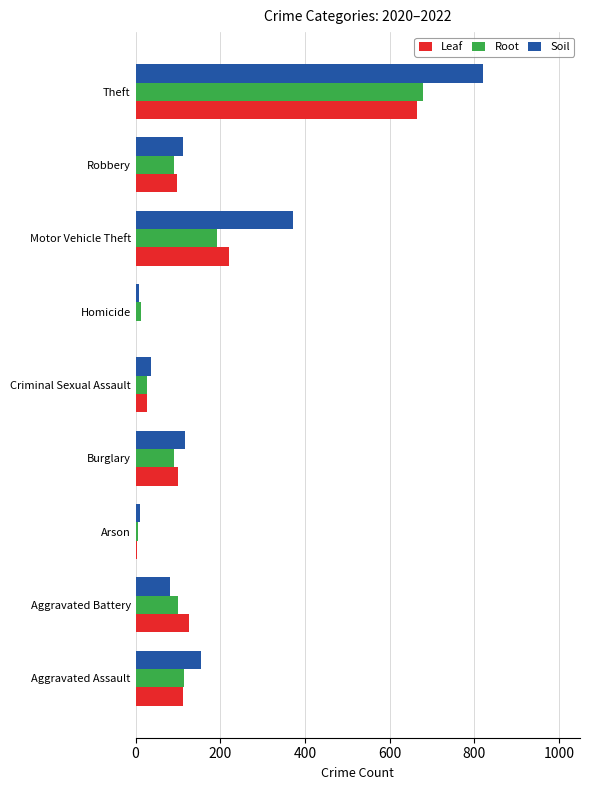

What are all the series names shown in the legend?

Leaf, Root, Soil